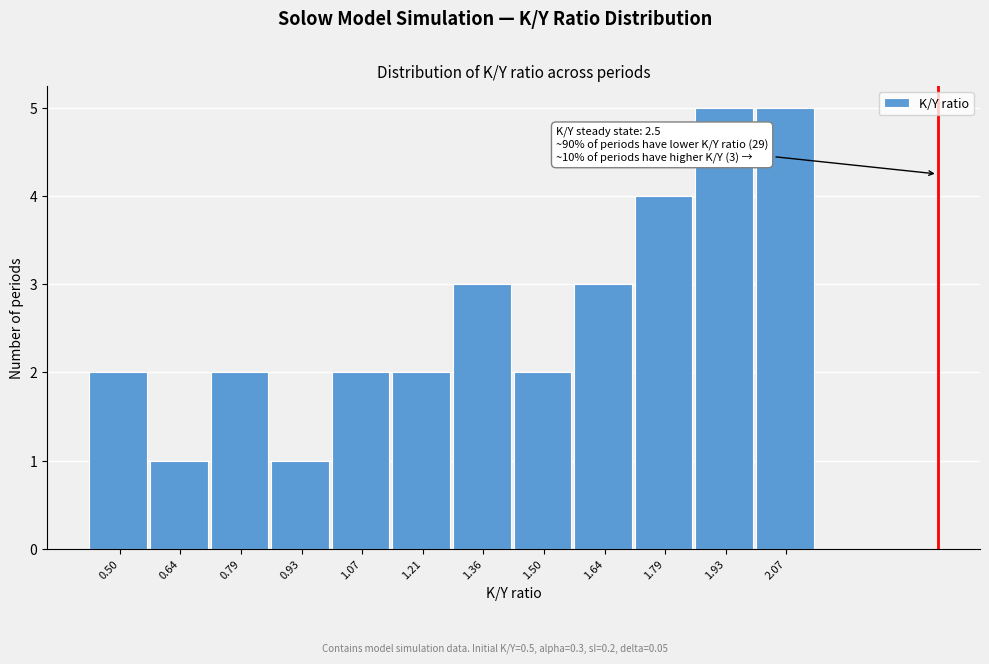

Reading left to right, transcribe all the data shown in this chart.

2	1	2	1	2	2	3	2	3	4	5	5